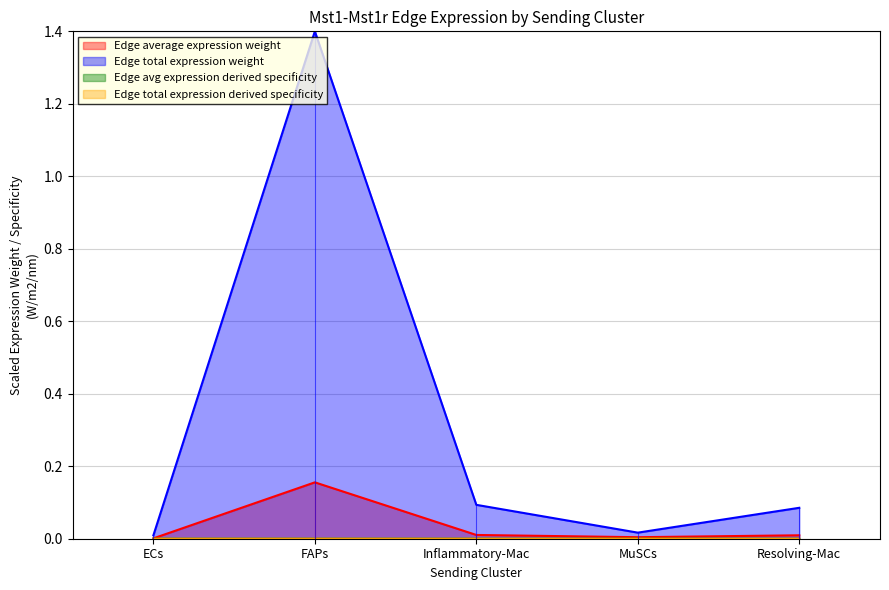

Reading right to left, transcribe all the data shown in this chart.

Edge average expression weight: Resolving-Mac=0.0	MuSCs=0.0	Inflammatory-Mac=0.0	FAPs=0.2	ECs=0.0
Edge total expression weight: Resolving-Mac=0.1	MuSCs=0.0	Inflammatory-Mac=0.1	FAPs=1.4	ECs=0.0
Edge avg expression derived specificity: Resolving-Mac=0.0	MuSCs=0.0	Inflammatory-Mac=0.0	FAPs=0.0	ECs=0.0
Edge total expression derived specificity: Resolving-Mac=0.0	MuSCs=0.0	Inflammatory-Mac=0.0	FAPs=0.0	ECs=0.0